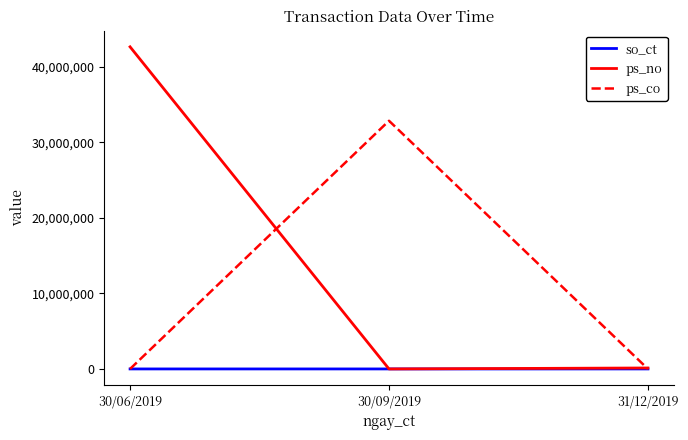

How many lines are shown in the chart?

3